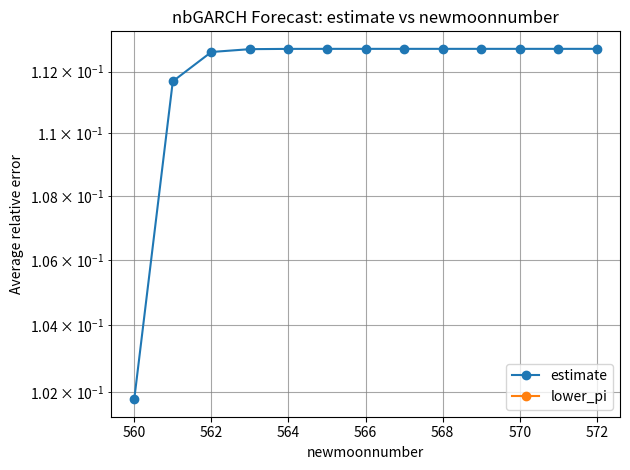

What is the average value of the estimate series?

0.1